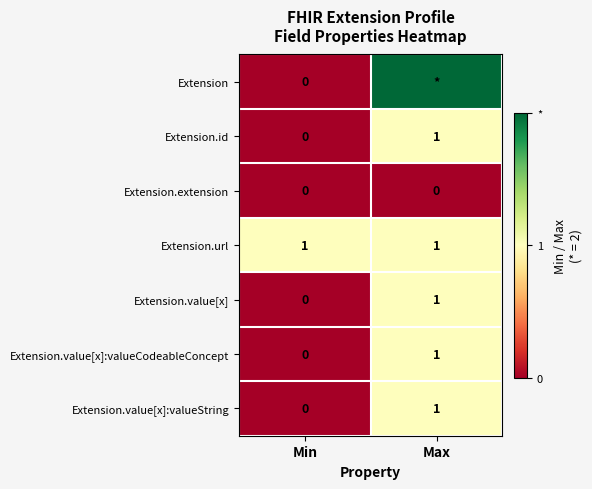

What is the total value across all series at Max?

7